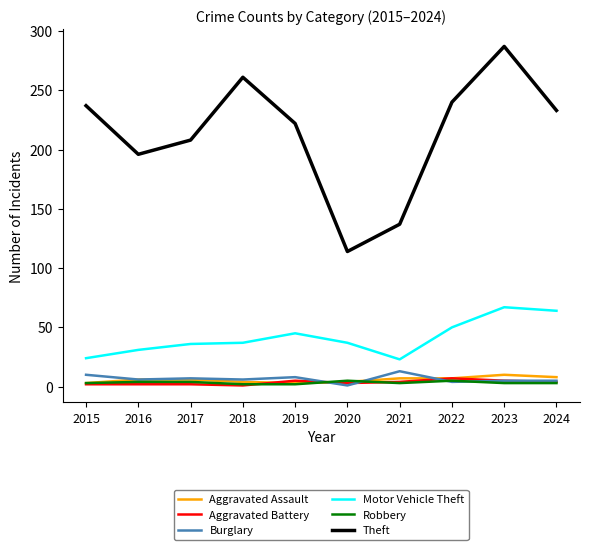

What is the maximum value shown in the chart?

287